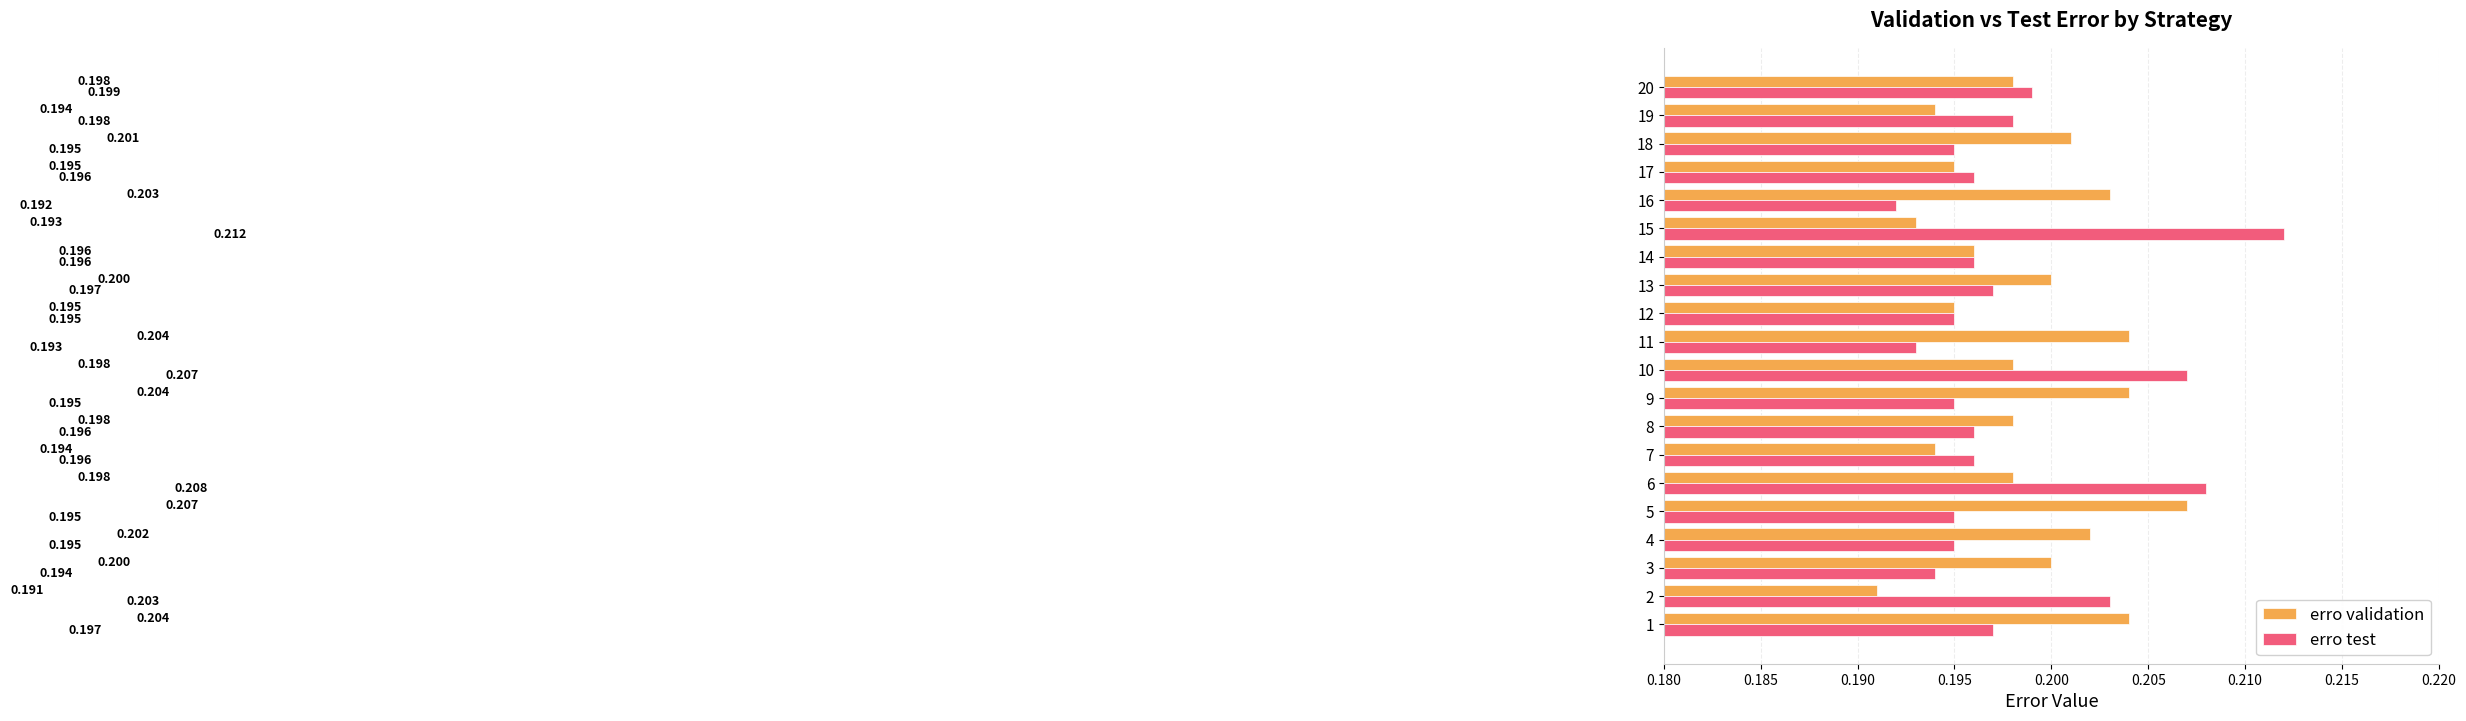

Which series has the widest spread of values?

erro test